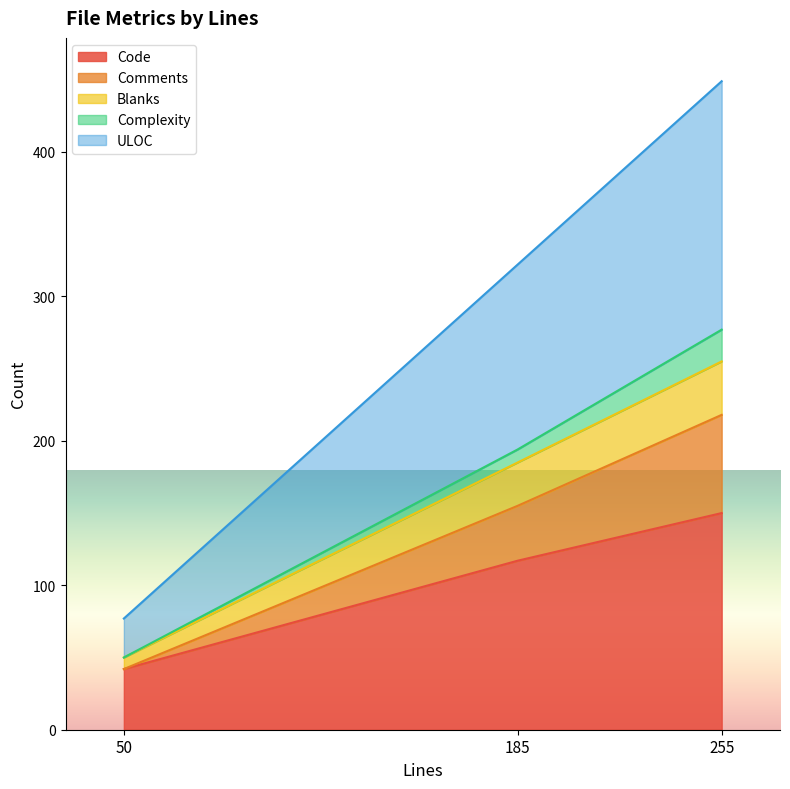

What is the highest value of the Code series?

150